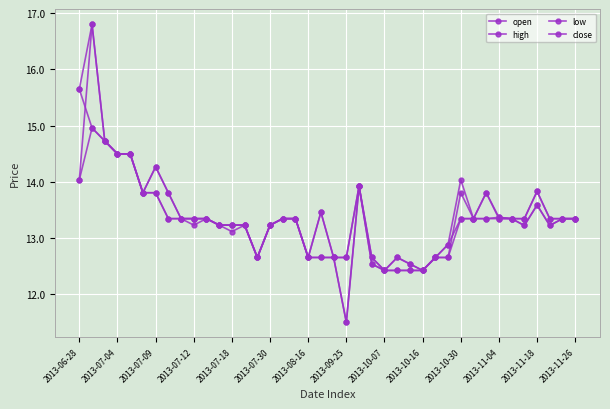

Is this an area chart (filled region under the line)?

No